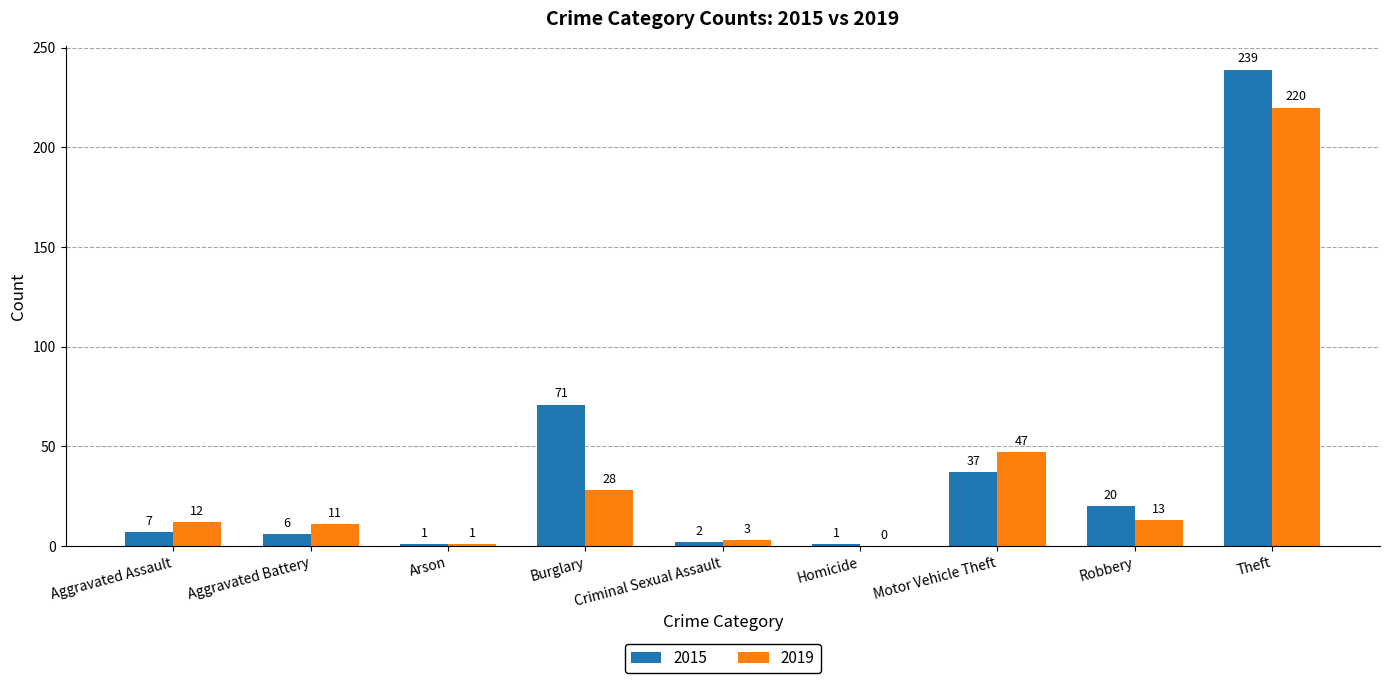

What is the maximum value for 2015?

239